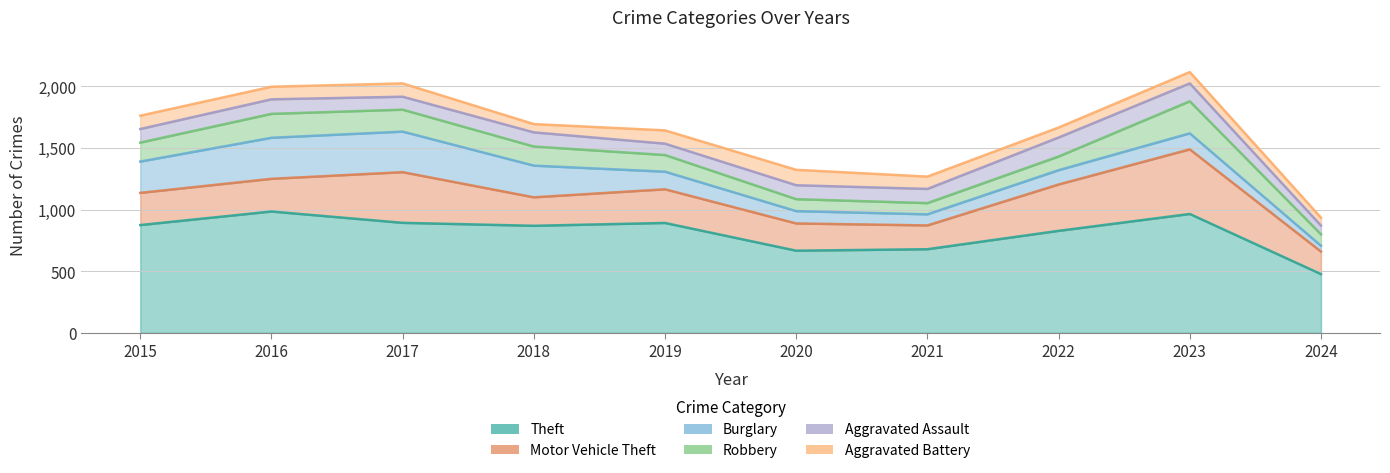

What is the sum of all Motor Vehicle Theft values?

2938